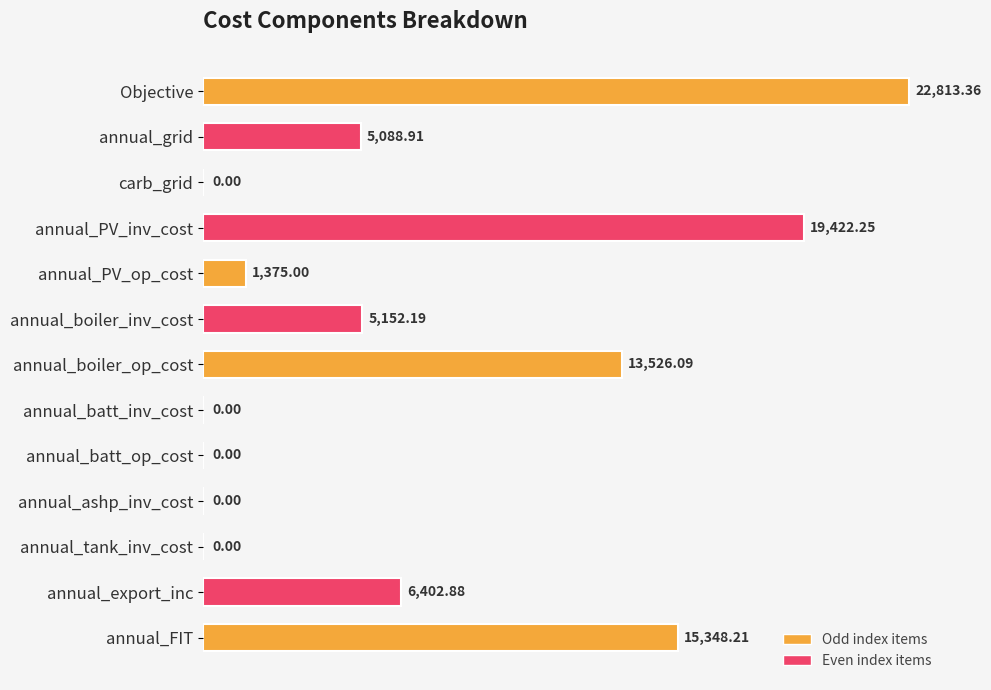

Which has a higher value, annual_tank_inv_cost or annual_export_inc?

annual_export_inc